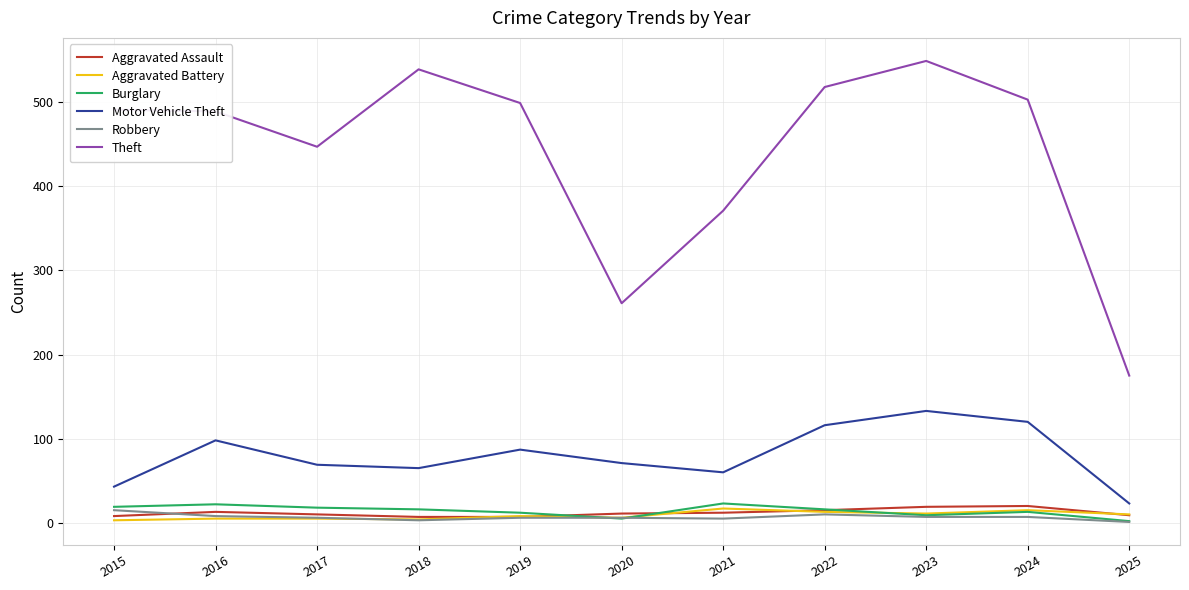

What is the minimum value for Robbery?

1